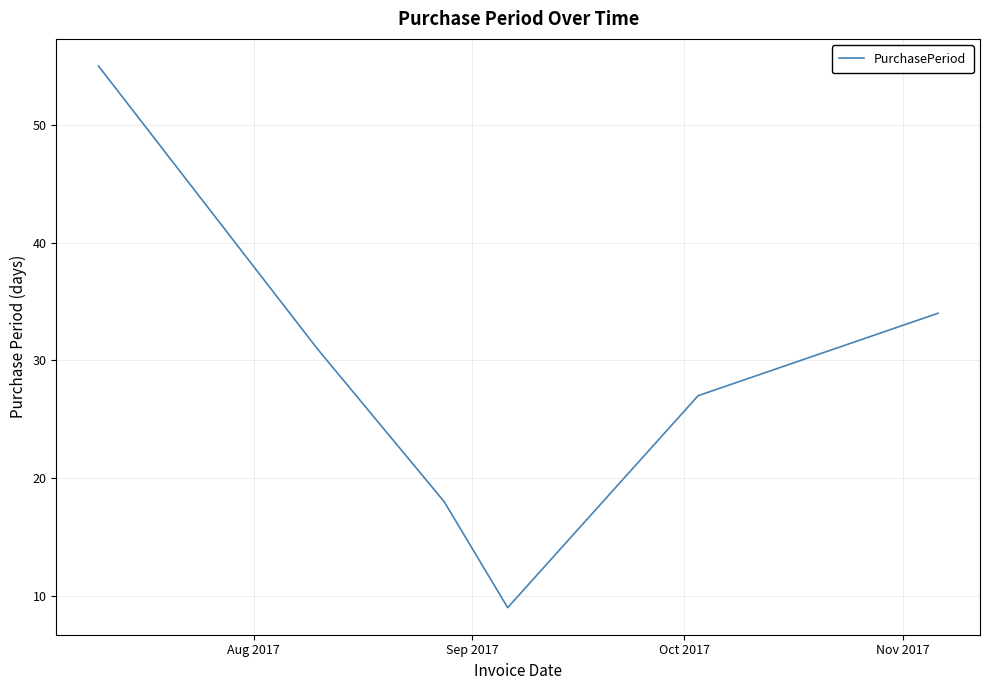

How many lines are shown in the chart?

1